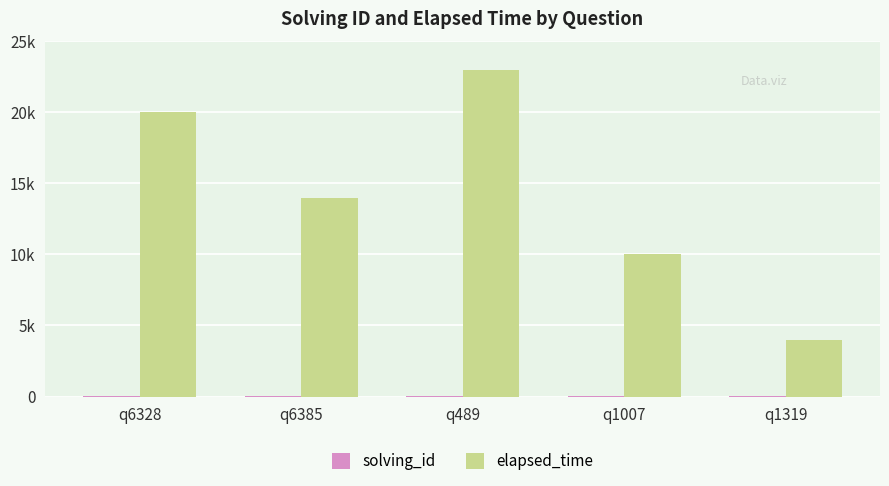

Which series has the largest range (max minus min)?

elapsed_time